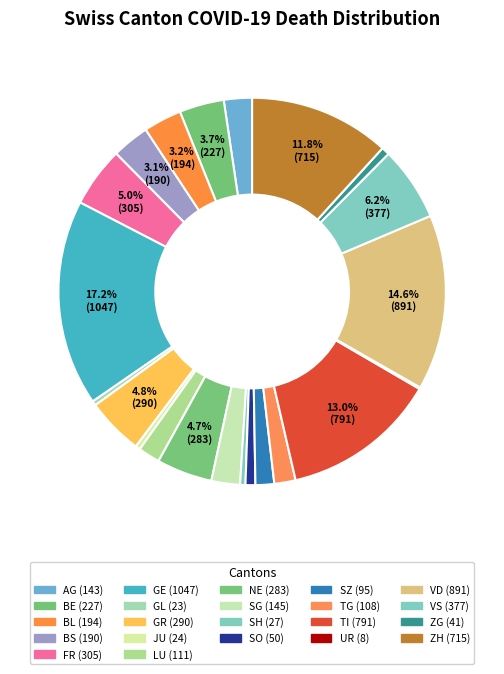

Count the number of slices in the pie.

22